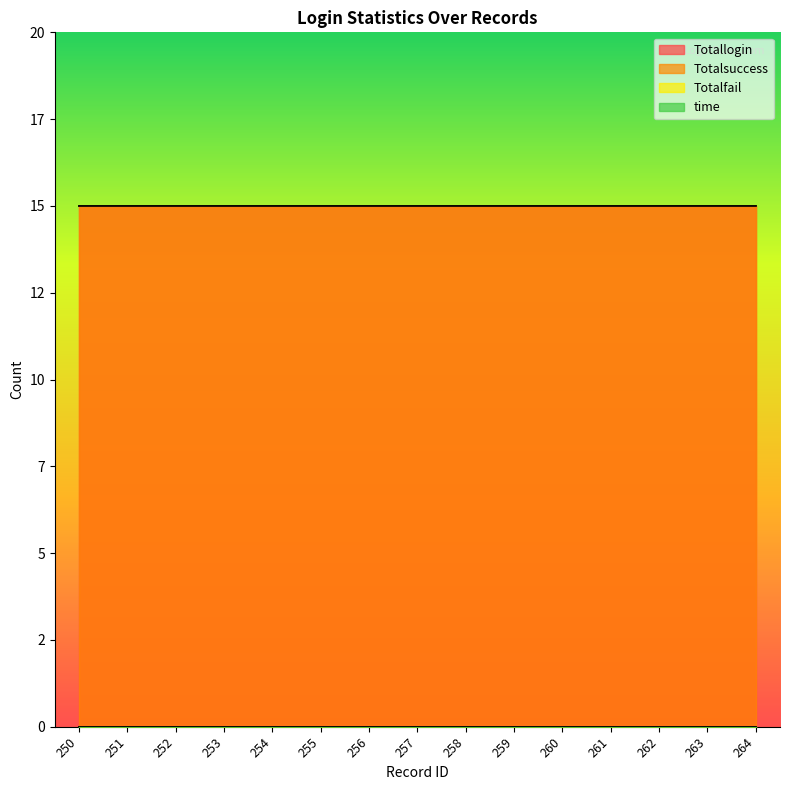

Which series has the widest spread of values?

Totallogin